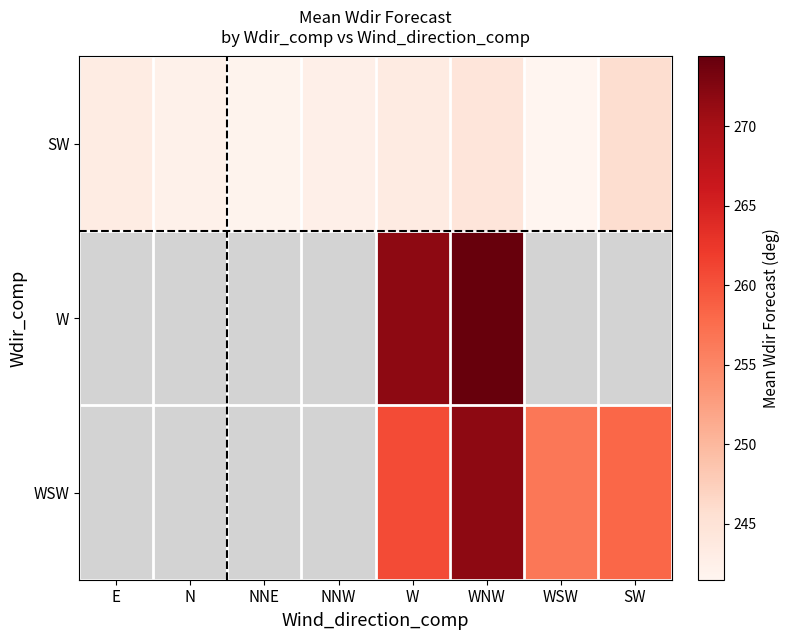

Which category has the lowest value in the SW series?

WSW